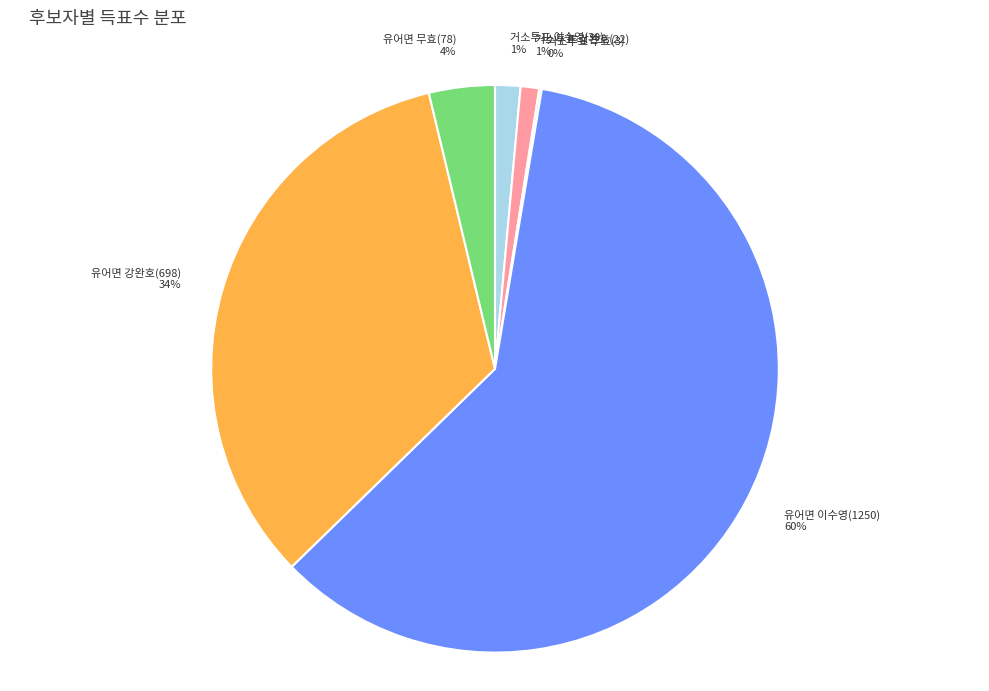

What percentage is the 유어면 강완호(698) slice, to the nearest percent?

34%